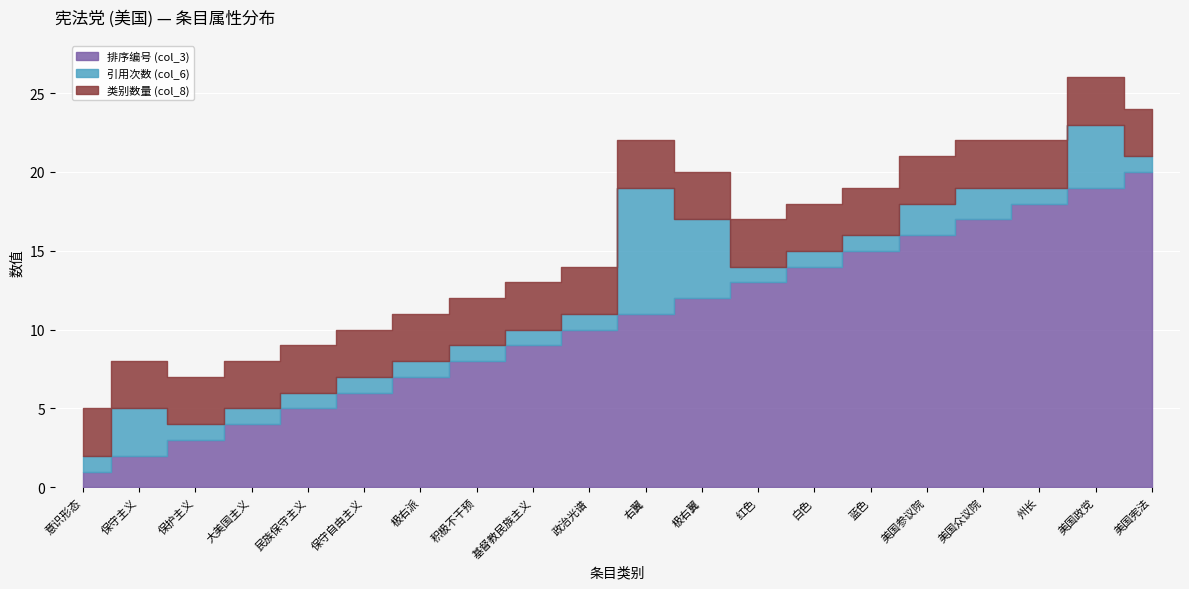

True or false: 排序编号 (col_3) and 类别数量 (col_8) intersect in this chart.

False